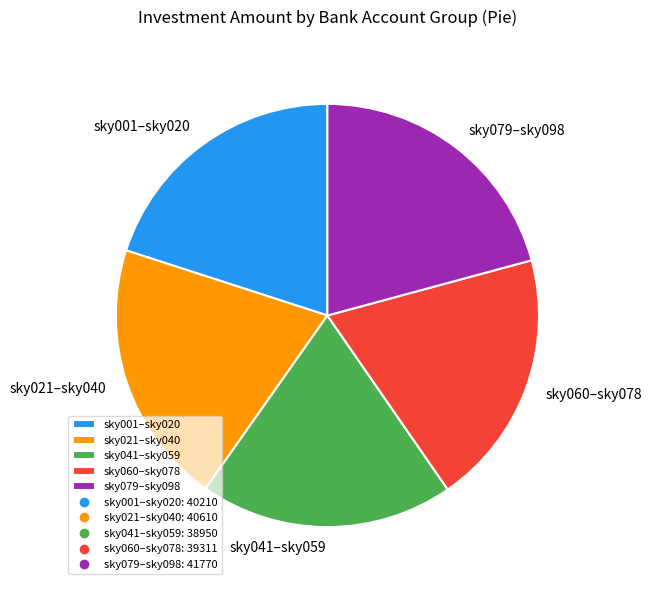

Between sky021–sky040 and sky041–sky059, which is larger?

sky021–sky040